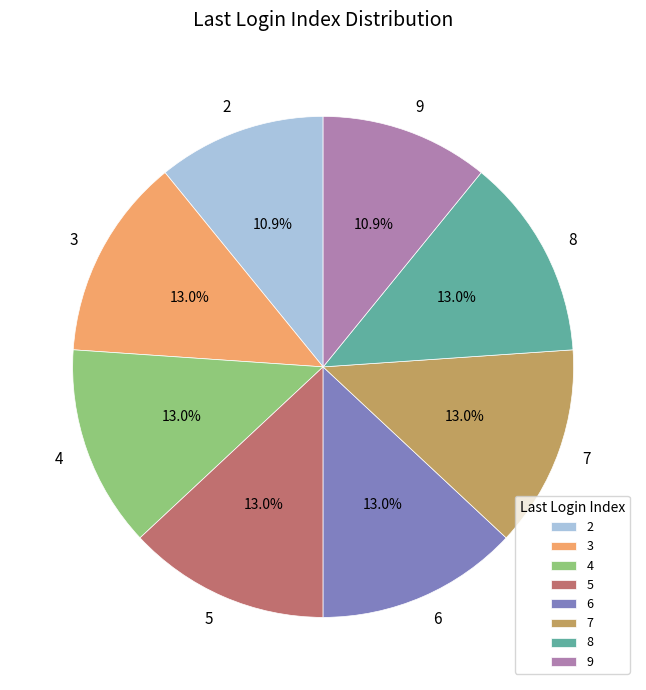

How many segments does this pie chart have?

8